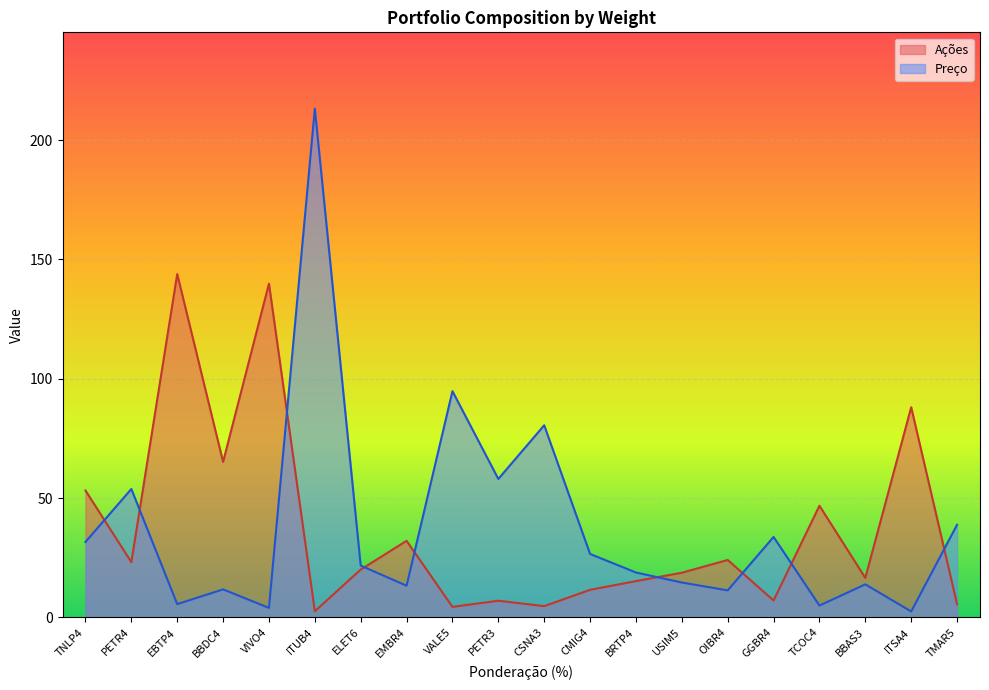

Rank the series at EBTP4 from lowest to highest value.

Preço, Ações